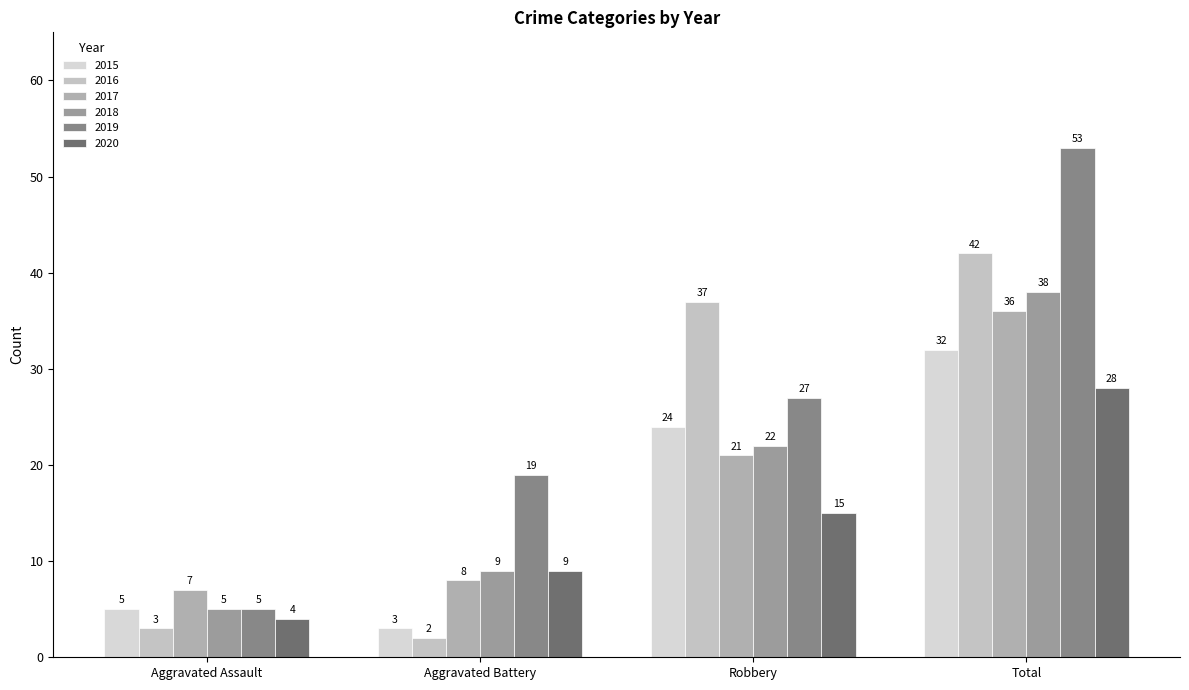

What is the difference between the second highest and second lowest values in the 2017 series?

13